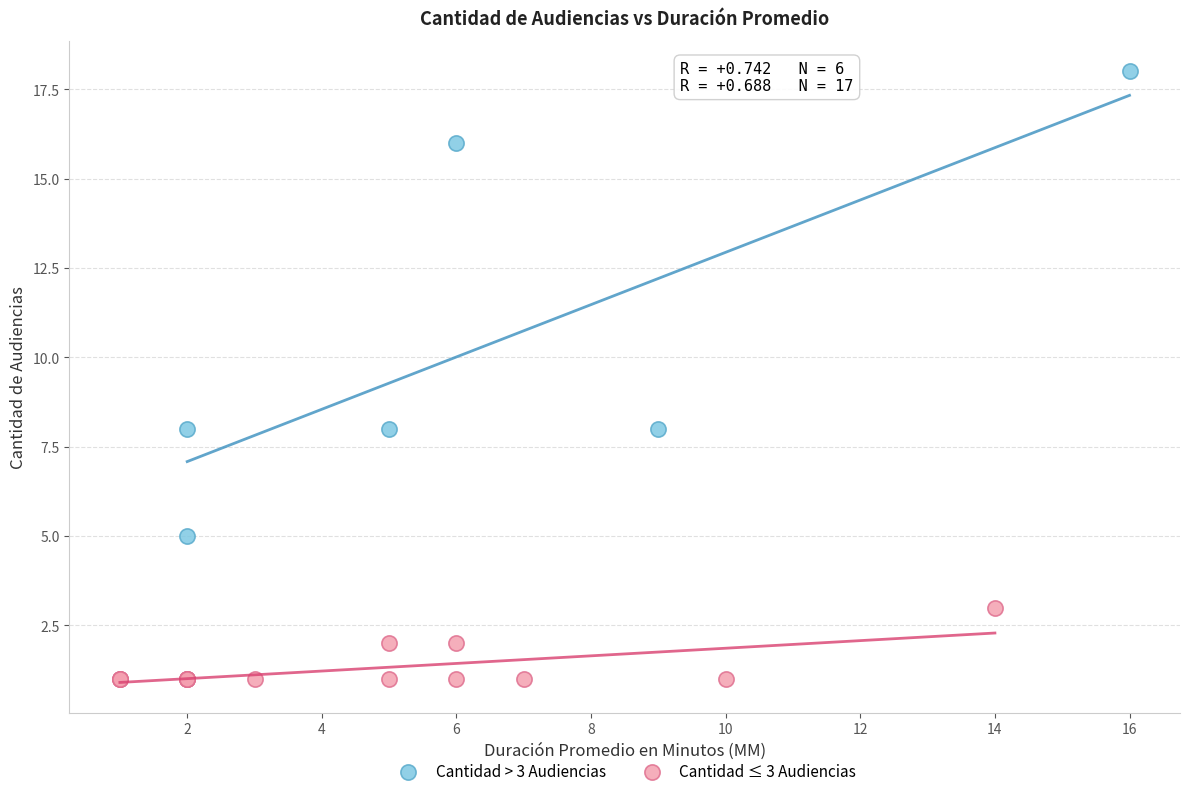

Which series reaches the maximum Y coordinate?

Cantidad > 3 Audiencias